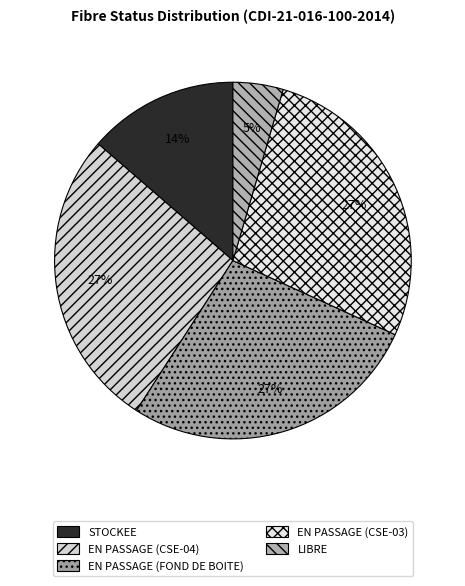

How many slices are in this pie chart?

5